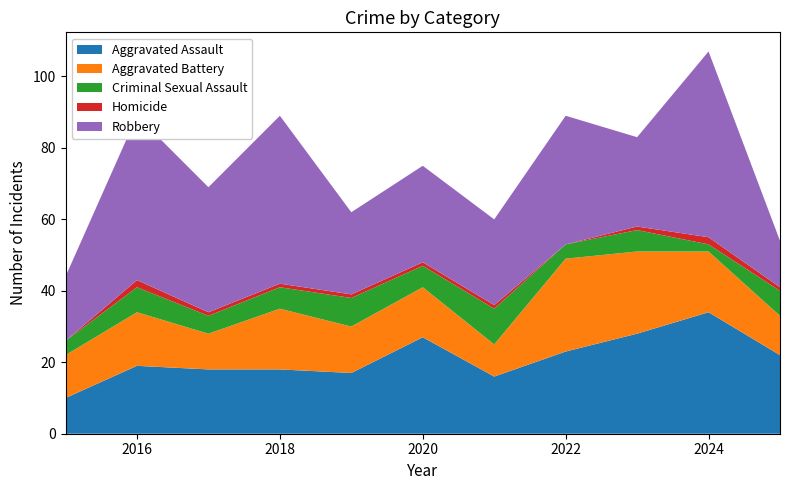

Reading right to left, list all the values displayed in this chart.

Aggravated Assault: 22	34	28	23	16	27	17	18	18	19	10
Aggravated Battery: 11	17	23	26	9	14	13	17	10	15	12
Criminal Sexual Assault: 7	2	6	4	10	6	8	6	5	7	4
Homicide: 1	2	1	0	1	1	1	1	1	2	0
Robbery: 13	52	25	36	24	27	23	47	35	46	18